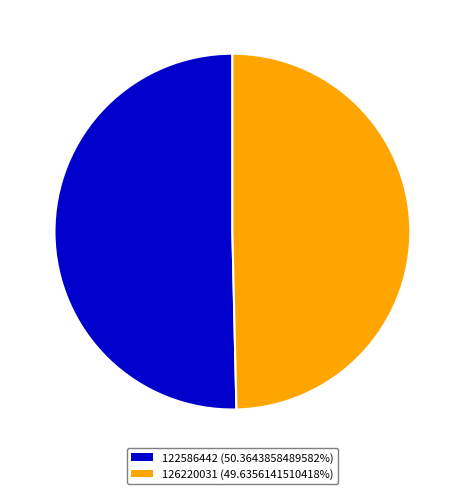

Is the sum of 122586442 and 126220031 greater than half?

Yes